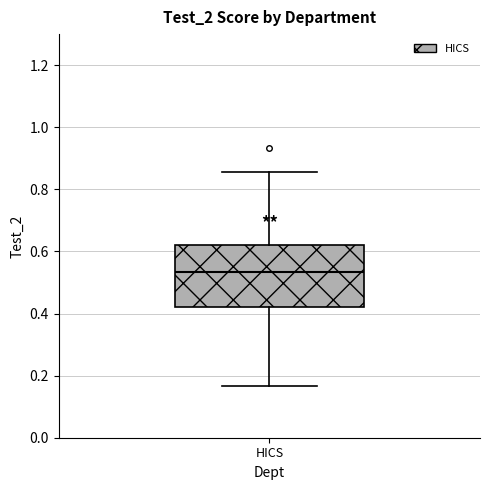

Where is the lower edge of the box for HICS on the y-axis? The values are not printed on the chart, so give them approximately, as read against the axis.

0.42